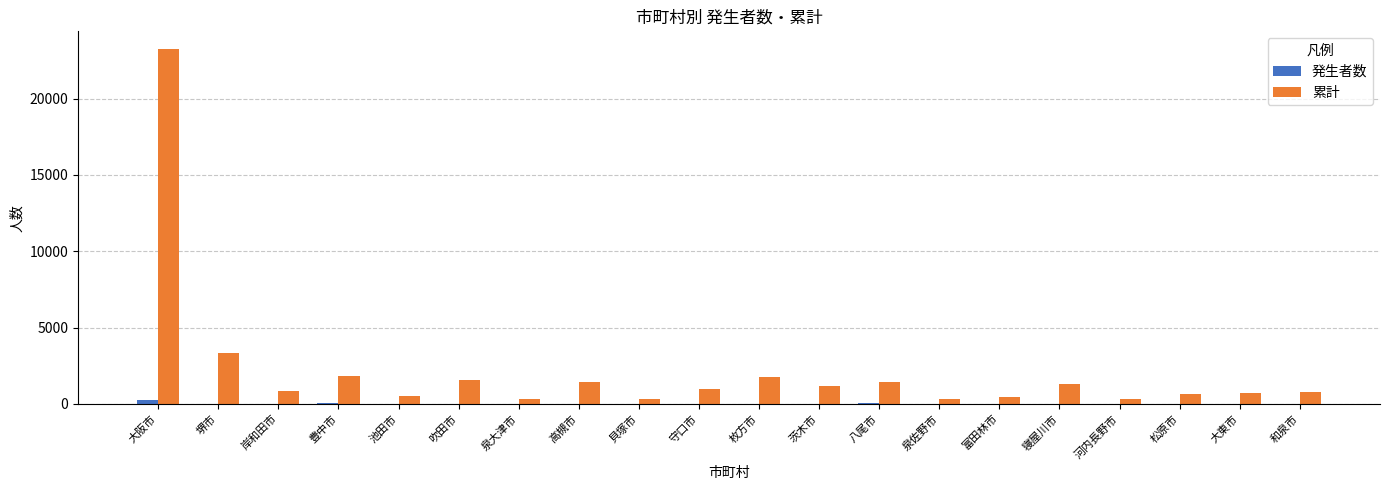

What is the sum of the 累計 values at 枚方市 and 松原市?

2400